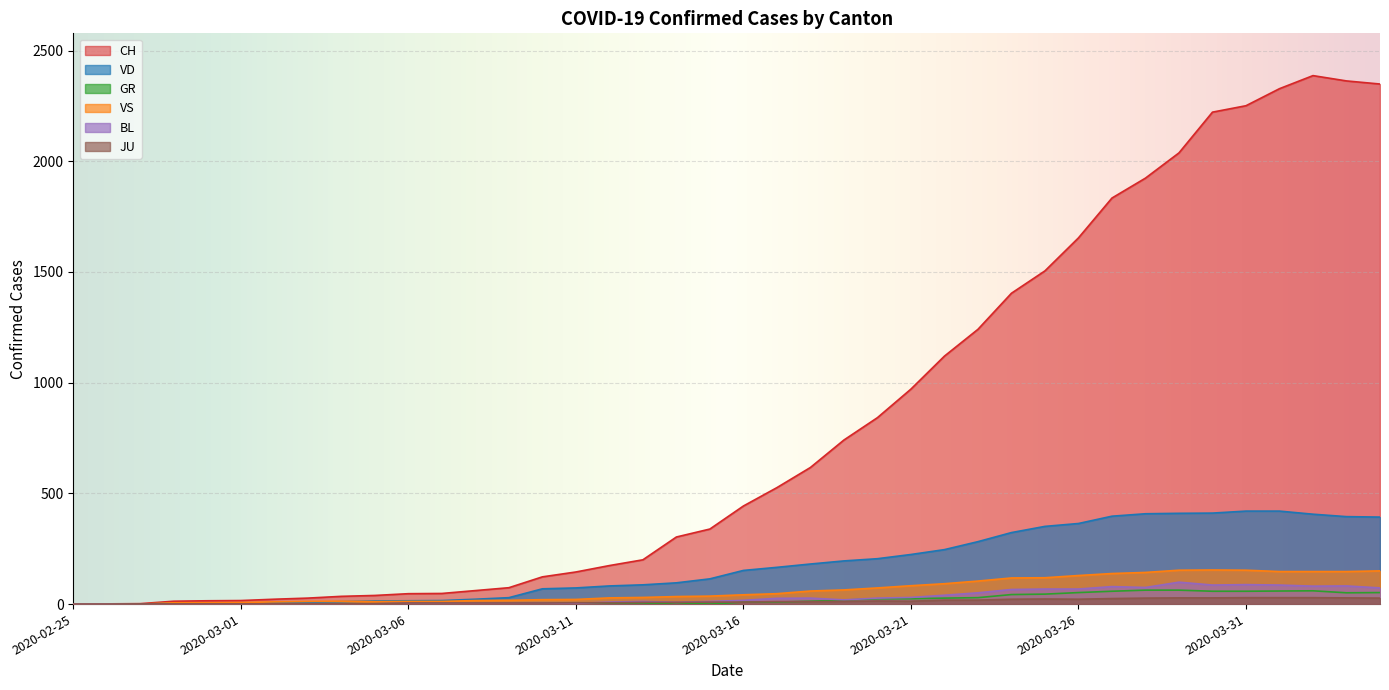

At which category is the sum across all series the highest?

2020-04-02